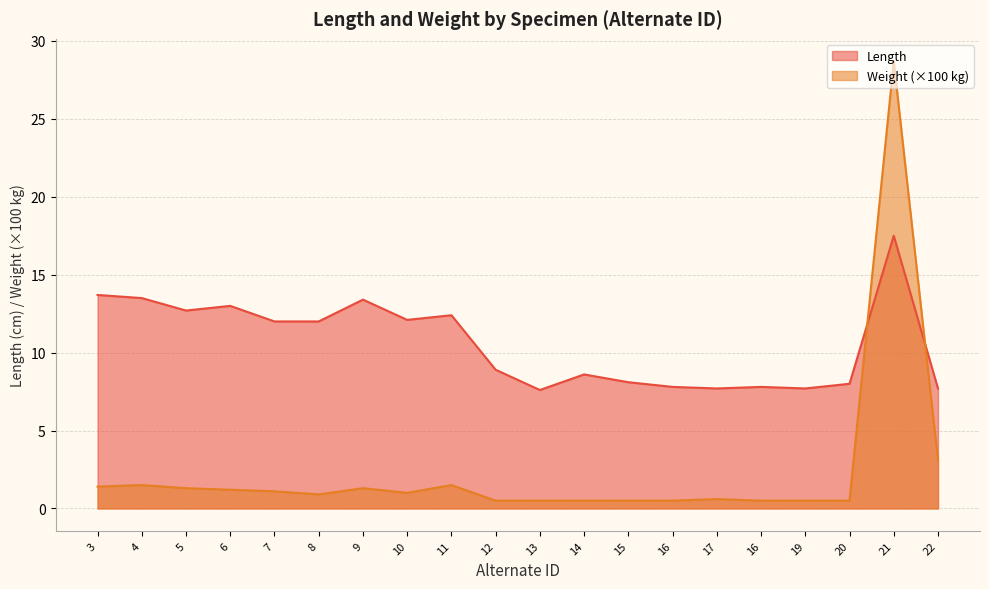

List the series in order of their overall mean, highest first.

Length, Weight (×100 kg)